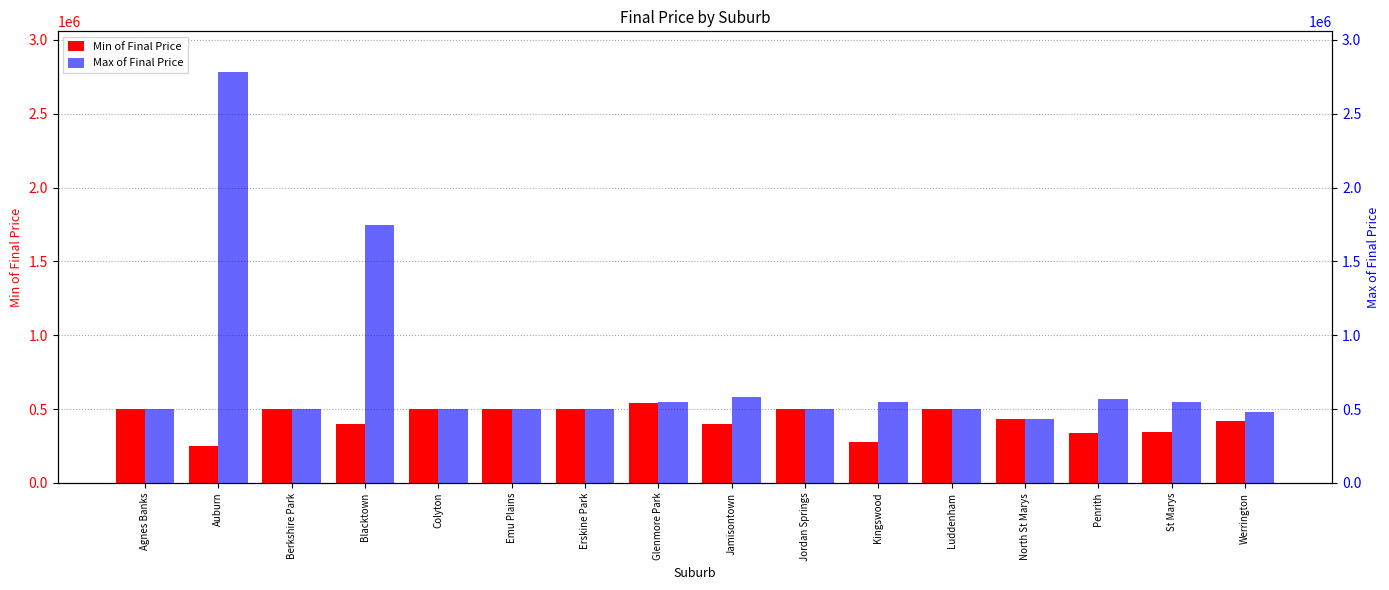

How many data points does each series have?

16